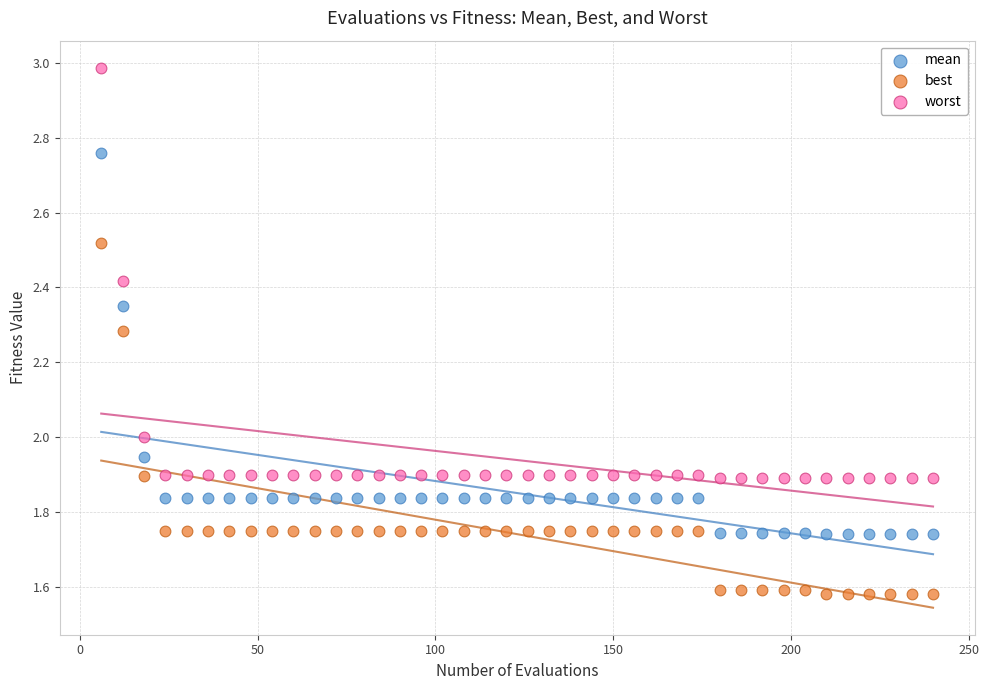

Which series reaches the maximum Y coordinate?

worst